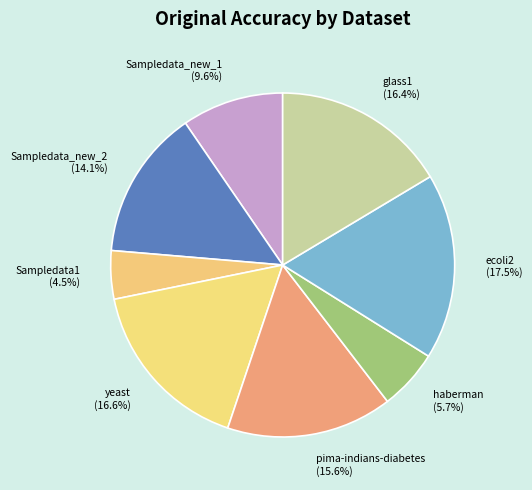

Does any single category account for the majority?

No